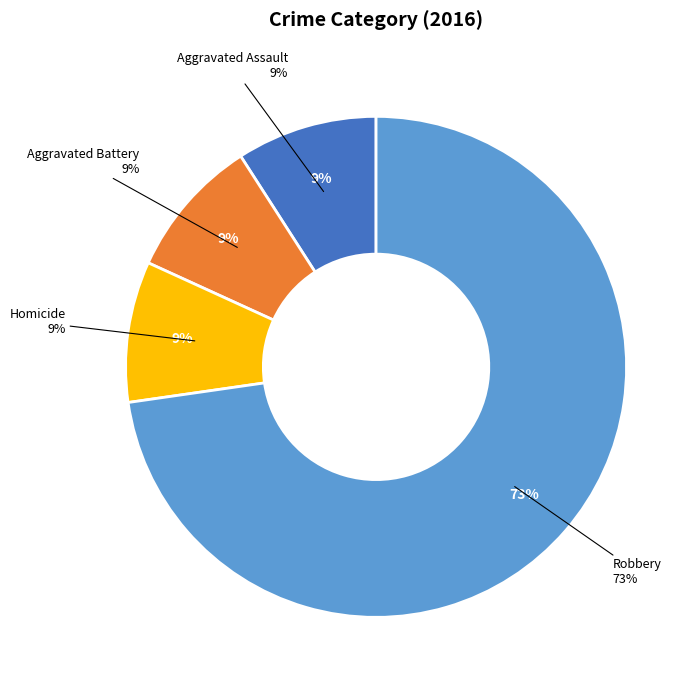

Approximately how many times larger is the value at Aggravated Battery compared to Aggravated Assault?

1.0